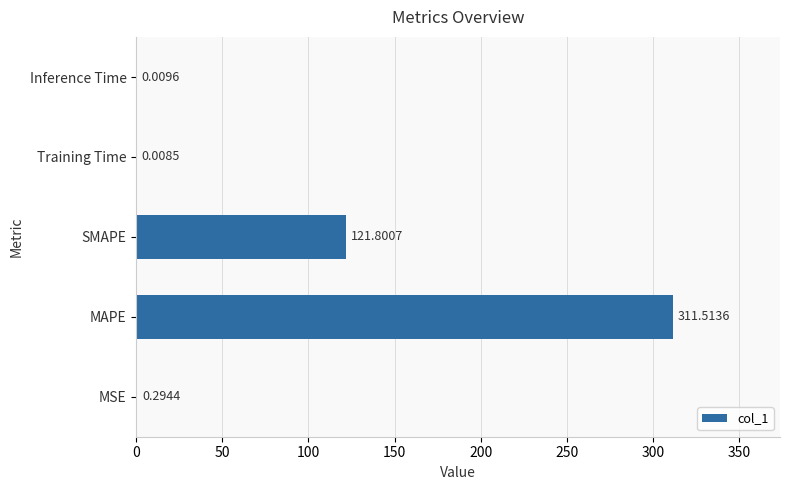

What is the change in value from MSE to SMAPE?

+121.5